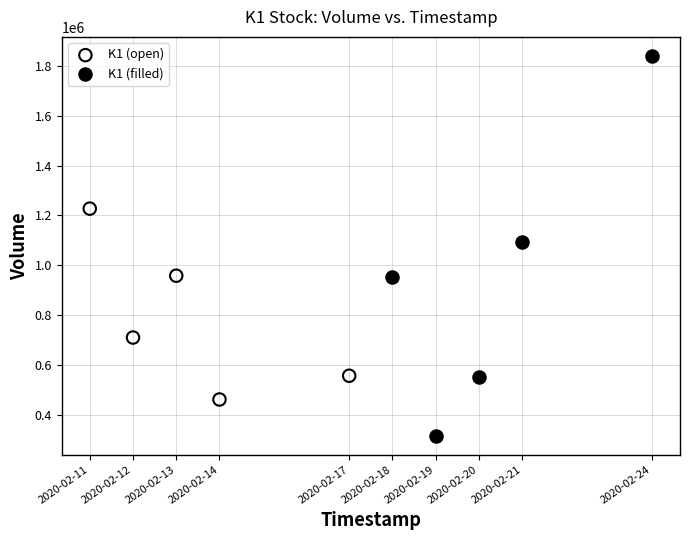

Which series has the largest Y range (max minus min)?

K1 (filled)